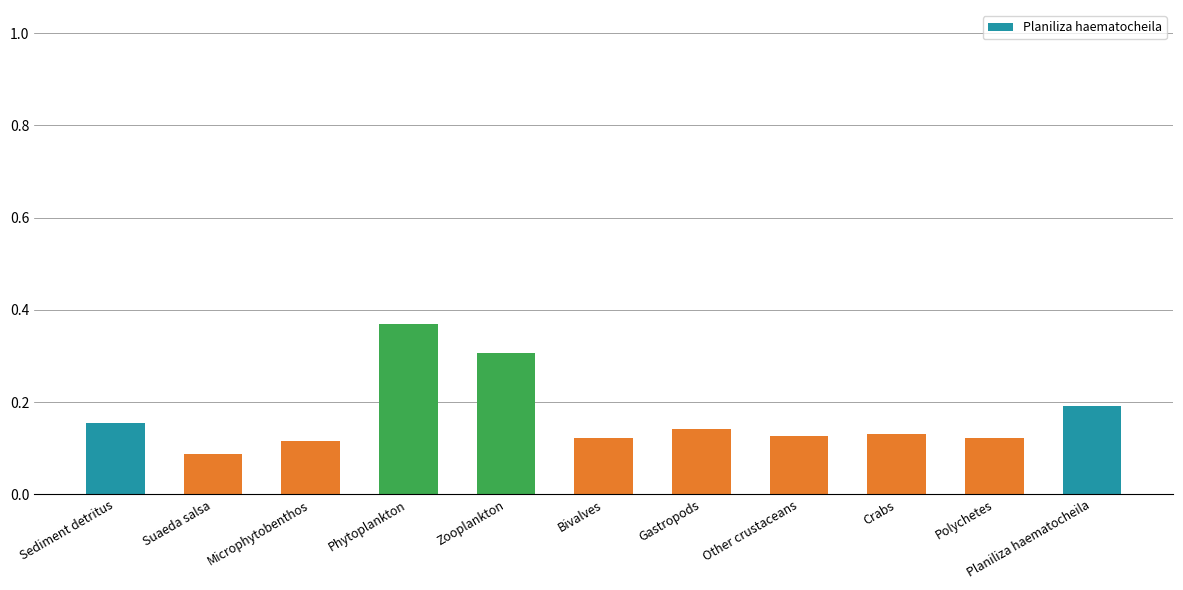

What is the label of the 6th bar from the left?

Bivalves